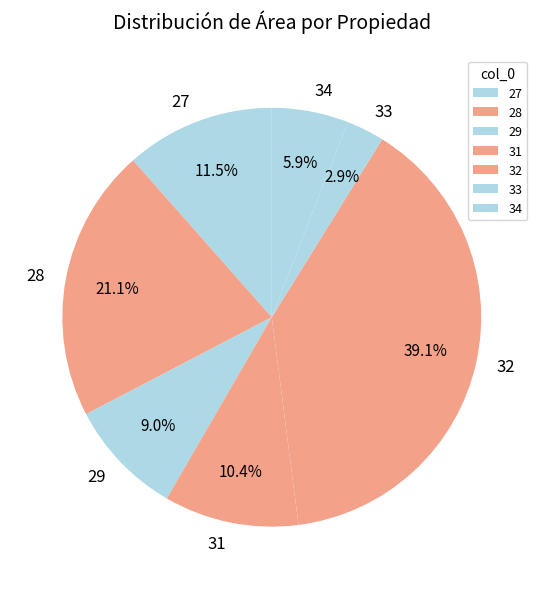

Between 29 and 31, which is larger?

31